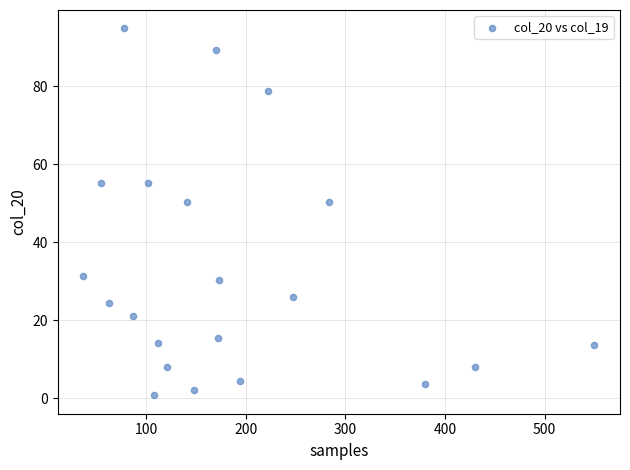

What is the range of X values (max minus min)?

513.0